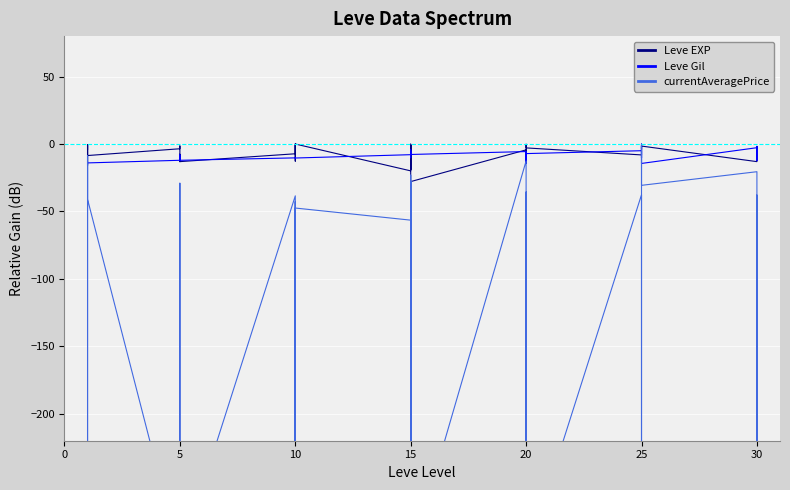

How many interior local valleys does the Leve EXP series have?

11